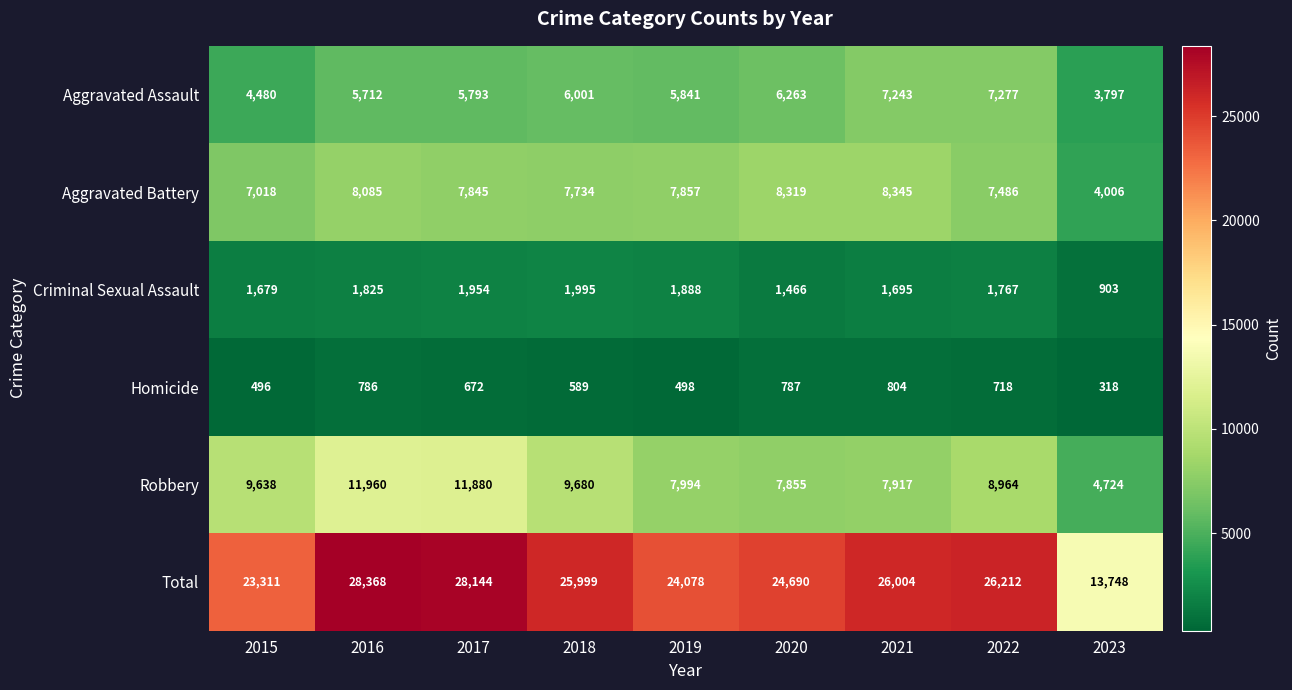

What is the difference between the highest and lowest values at 2018?

25410